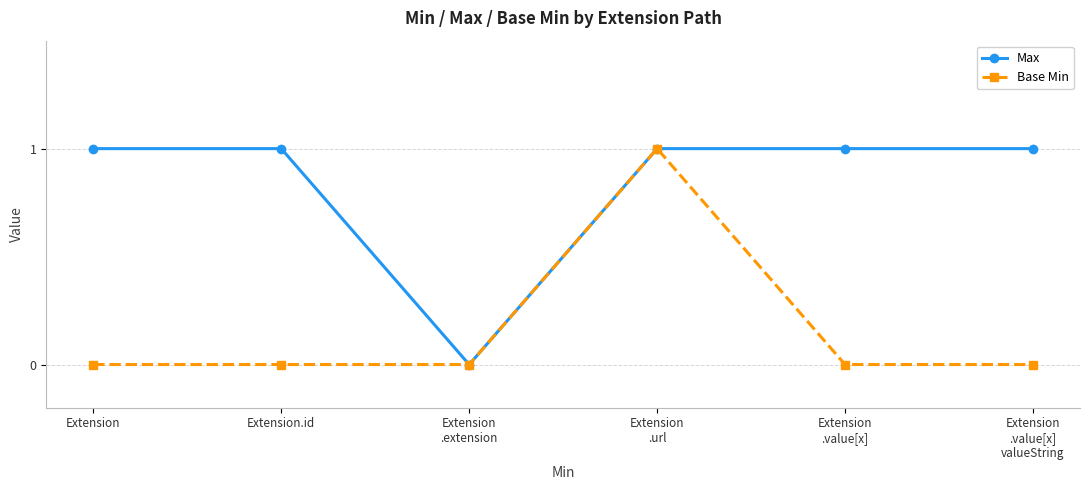

Is it true that Max equals 0 at Extension
.extension?

True